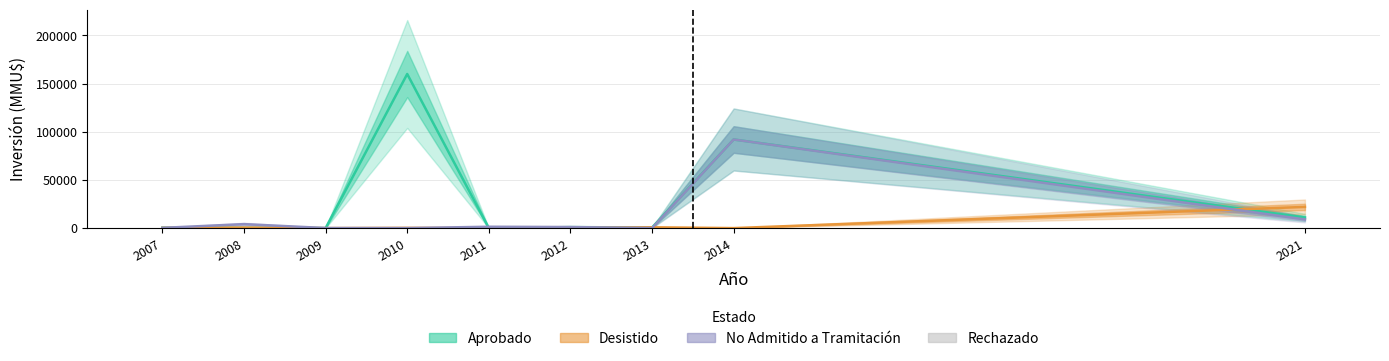

True or false: Rechazado has a value of -124 at 2021.

False